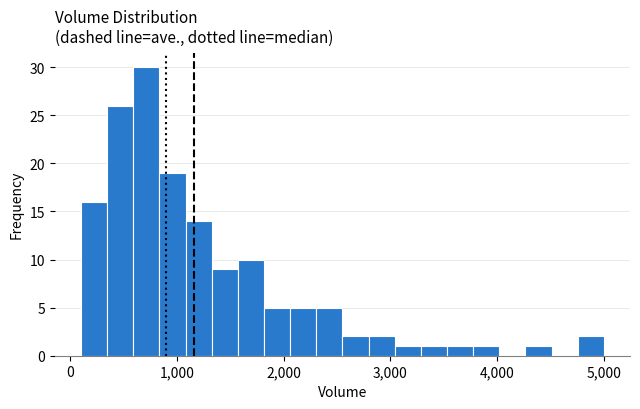

Around what value on the x-axis is the tallest bar? Give the approximate position of its centre, as read against the axis.

700